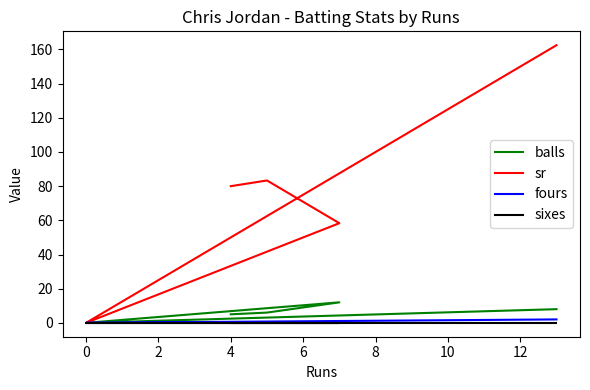

What is the difference between the maximum and second lowest values in the fours series?

2.0